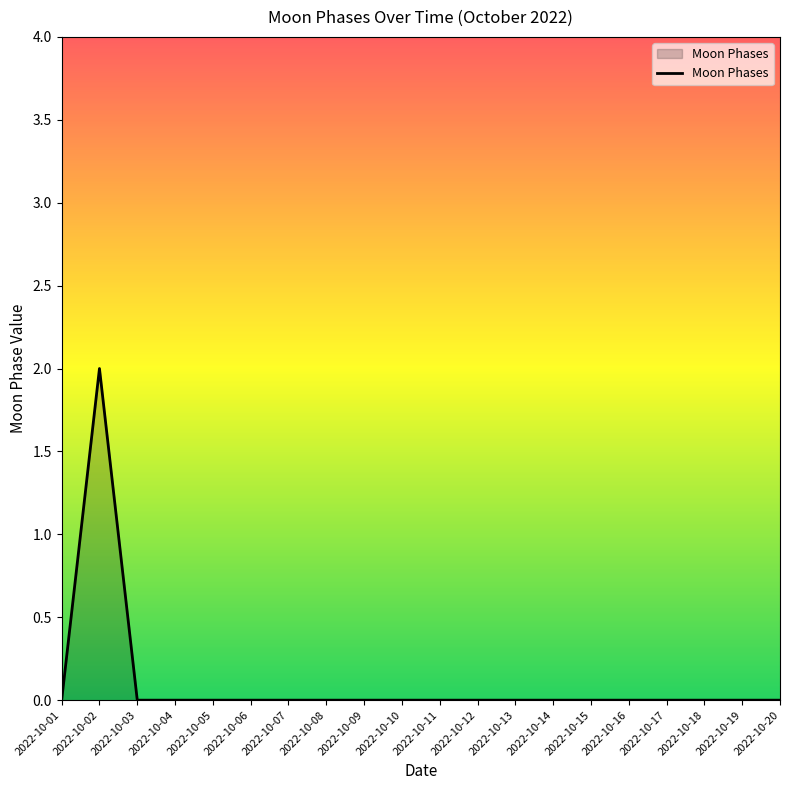

Is it true that the value at 2022-10-14 is 0?

True